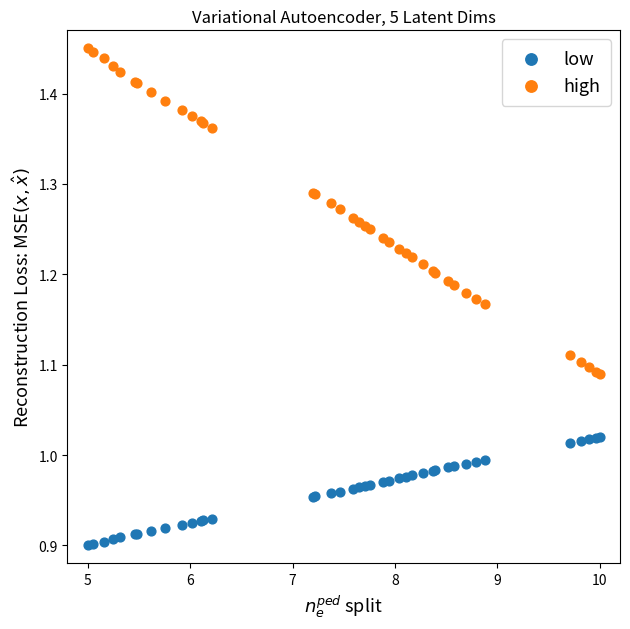

What are all the series names shown in the legend?

low, high